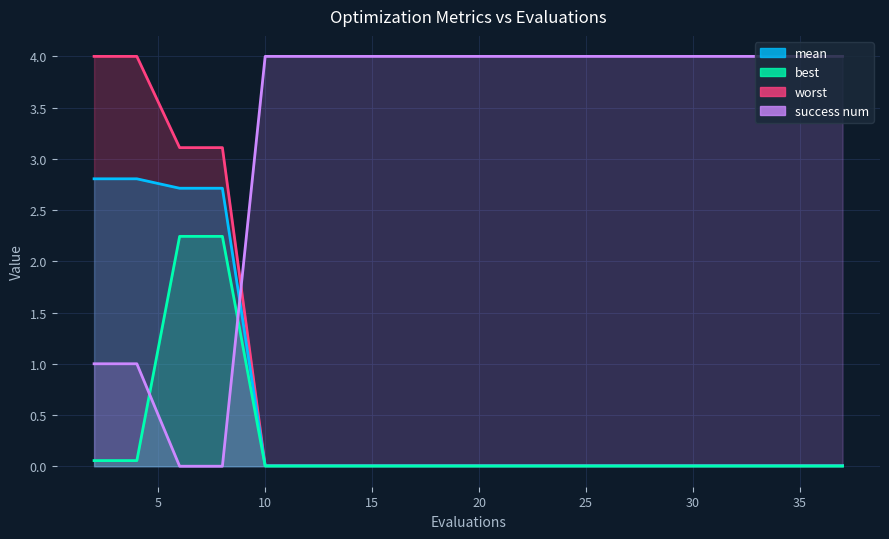

List the series in order of their peak value, highest first.

success num, worst, mean, best